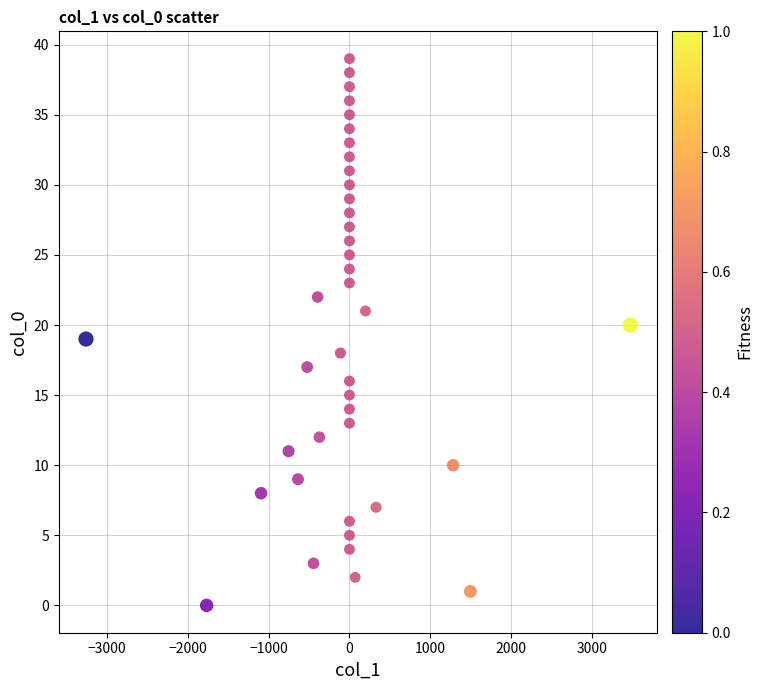

What is the range of Y values (max minus min)?

39